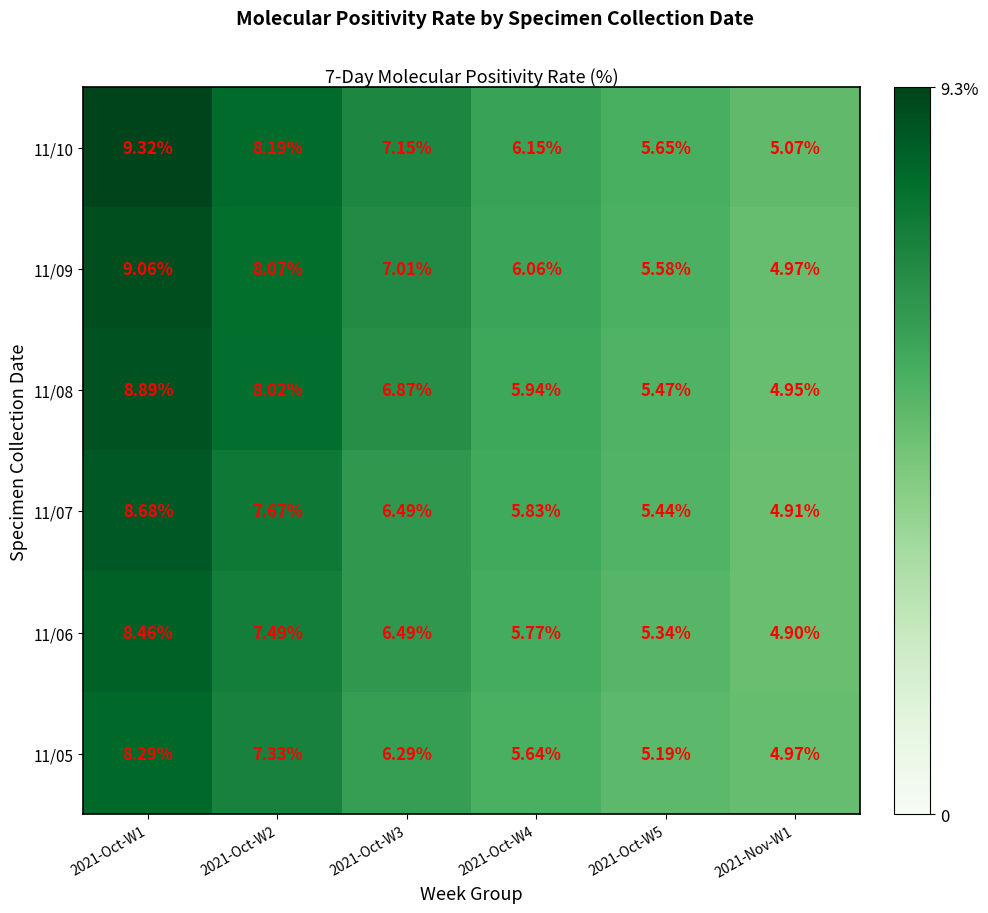

Which series has the largest total across all categories?

11/10